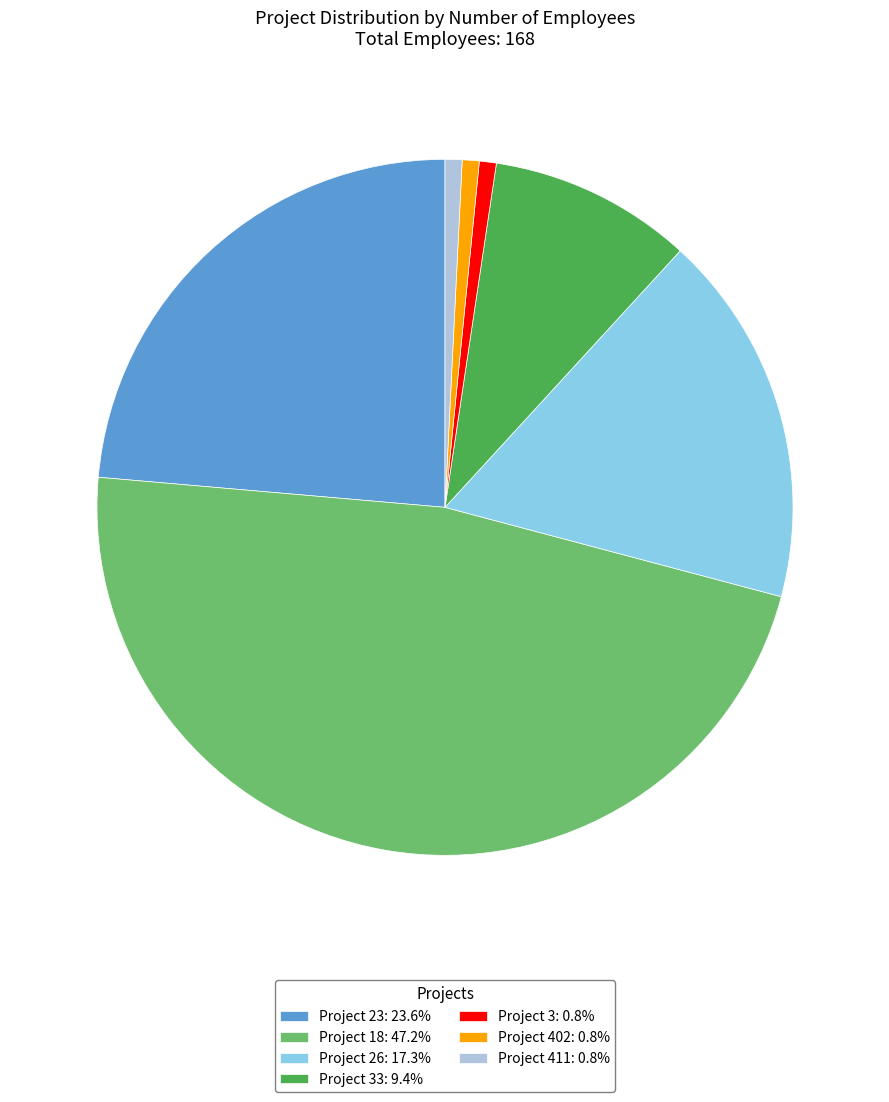

Do Project 23: 23.6% and Project 411: 0.8% together represent more than half of the pie?

No